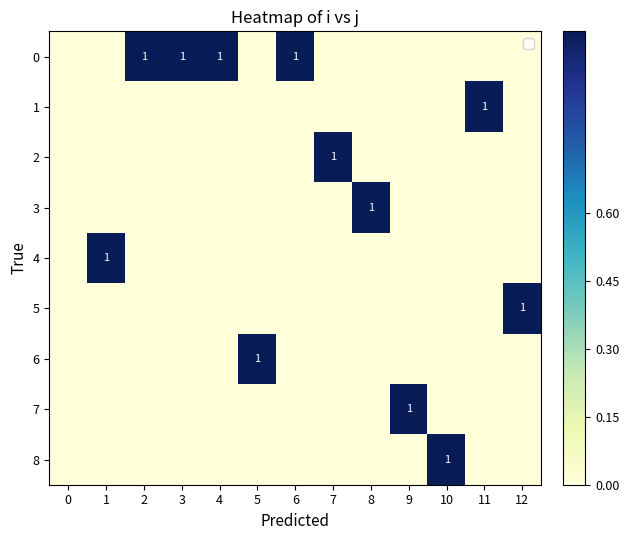

At 9, list the series in order from smallest to largest.

0, 1, 2, 3, 4, 5, 6, 8, 7